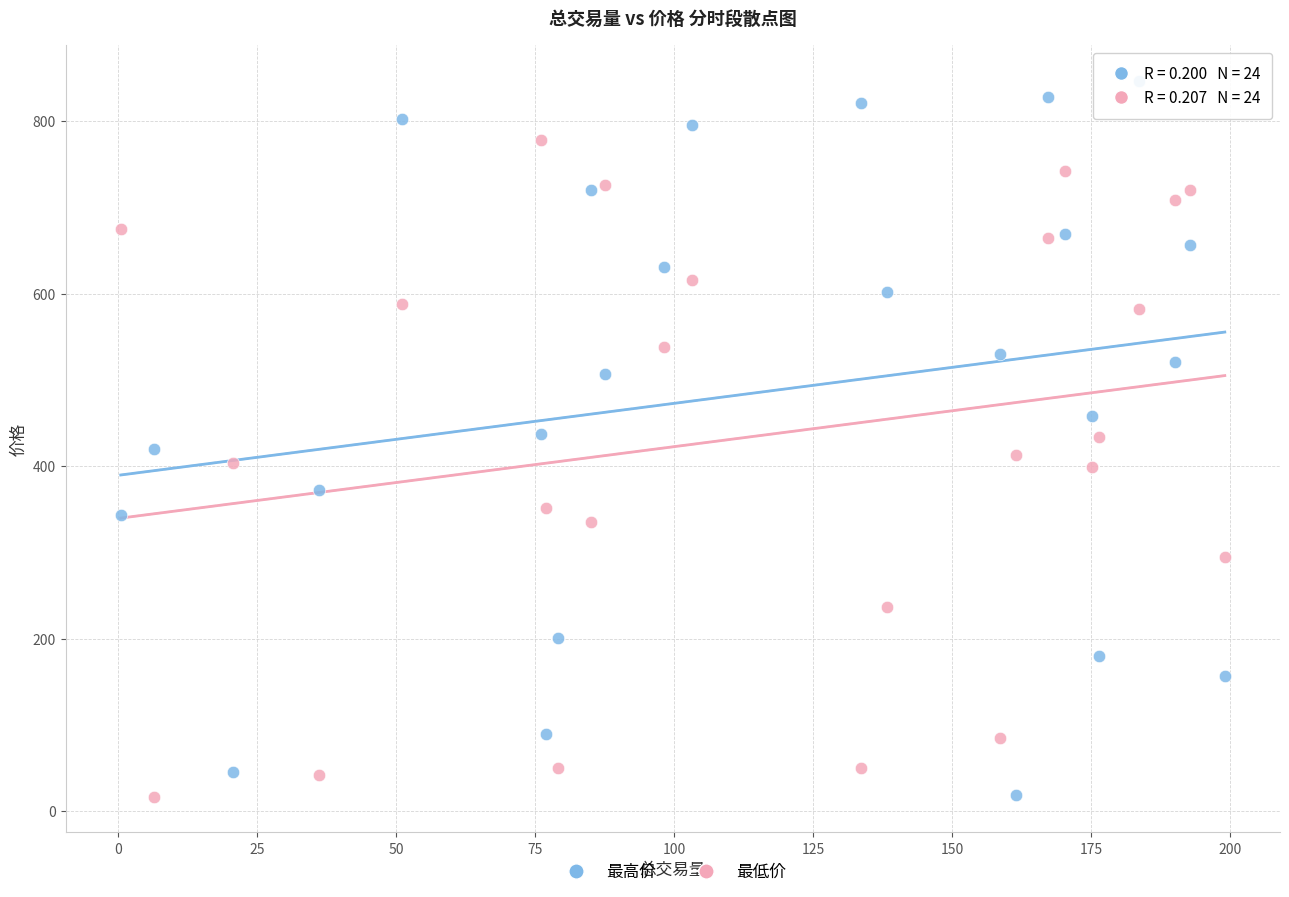

What is the X range (max minus min) for the scatter plot?

198.6